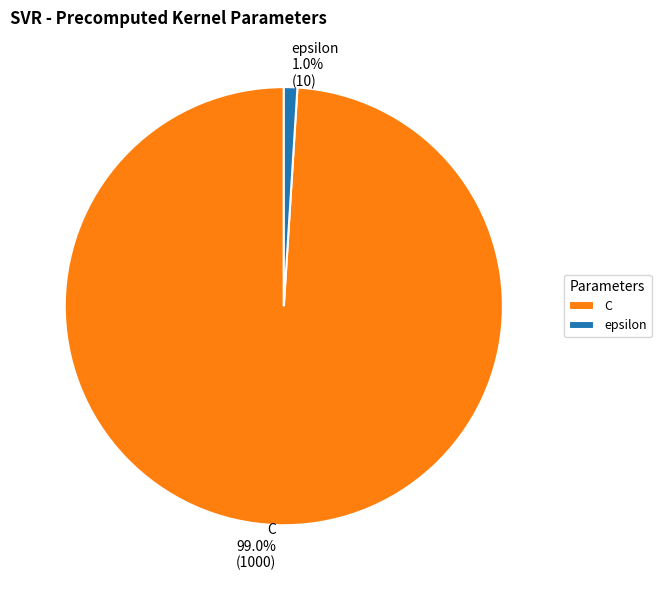

What percentage do C and epsilon together represent?

100.0%